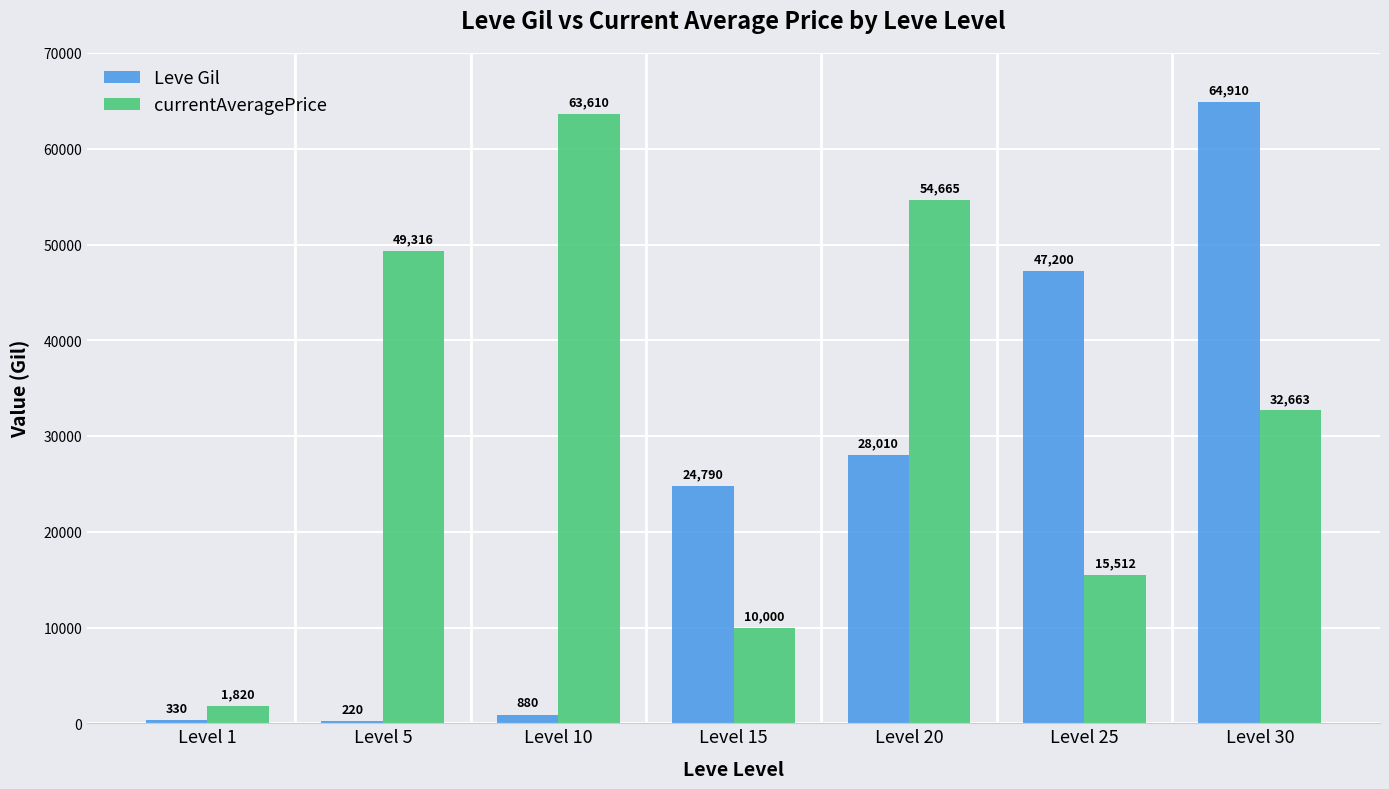

What is the total value across all series at Level 1?

2150.0